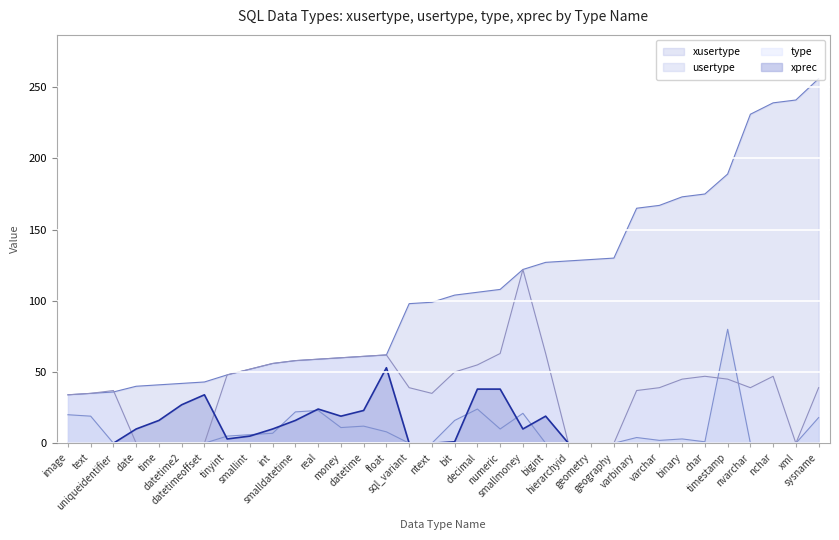

Which series has the largest range (max minus min)?

xusertype